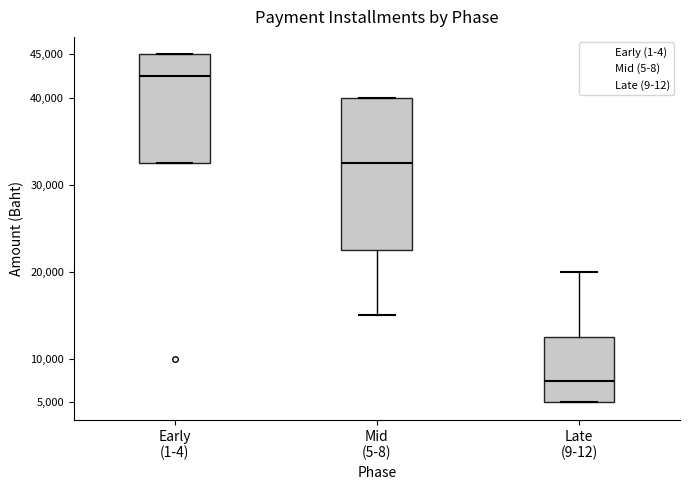

Reading left to right, transcribe this box plot: for each box, give where its median line is, the range the box spans, and where its two whiskers end, as read against the y-axis. The values are not printed on the chart, so give them approximately, as read against the axis.

Early (1-4): median 42500, box 32500 to 45000, whiskers 32500 to 45000
Mid (5-8): median 32500, box 22500 to 40000, whiskers 15000 to 40000
Late (9-12): median 7500, box 5000 to 12500, whiskers 5000 to 20000